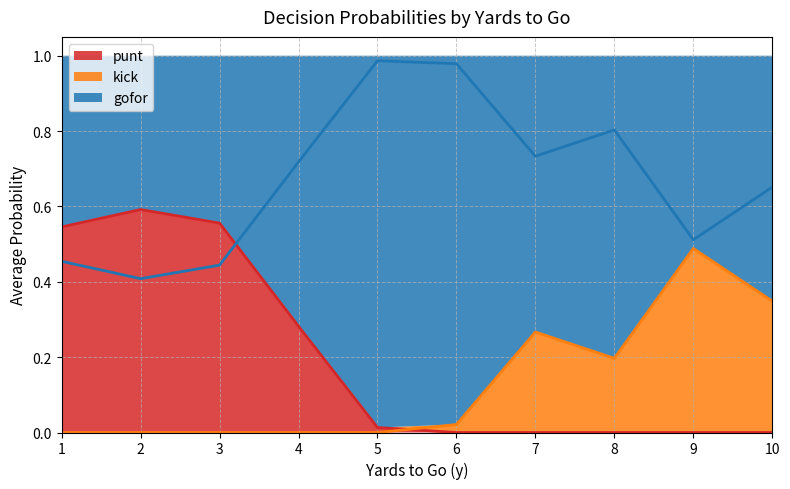

Where is kick nearest to the value 0?

1